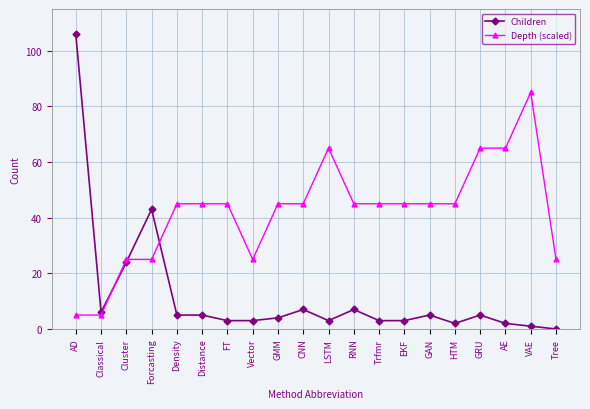

At which category does Children reach its first local valley?

Classical